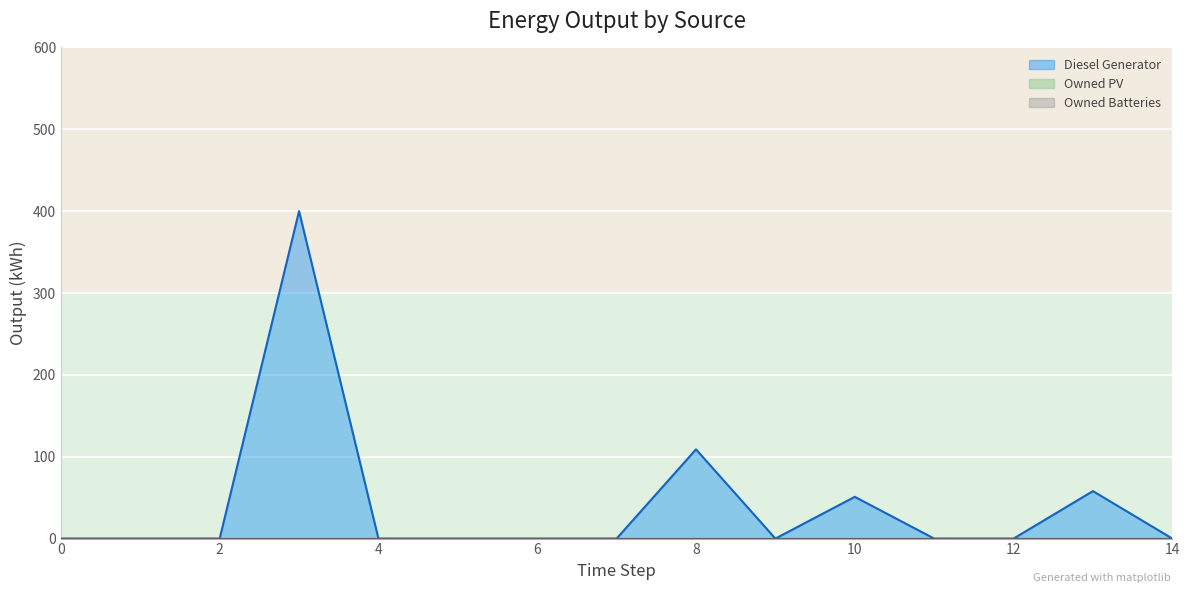

True or false: Owned Batteries and Owned PV intersect in this chart.

False